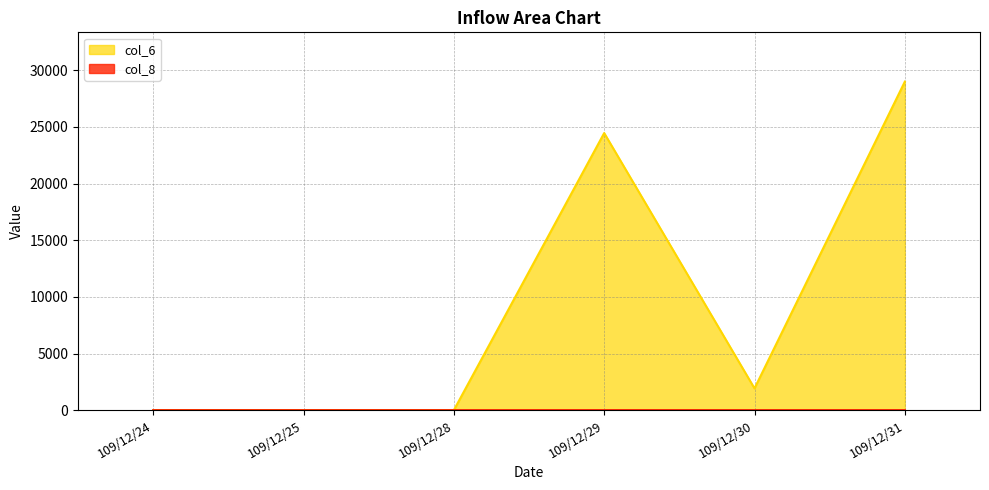

How many distinct data groups are displayed?

2